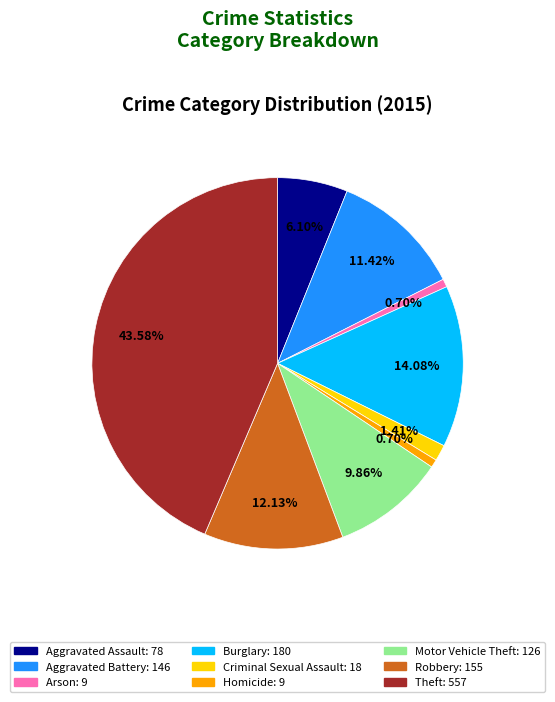

How many slices are in this pie chart?

9